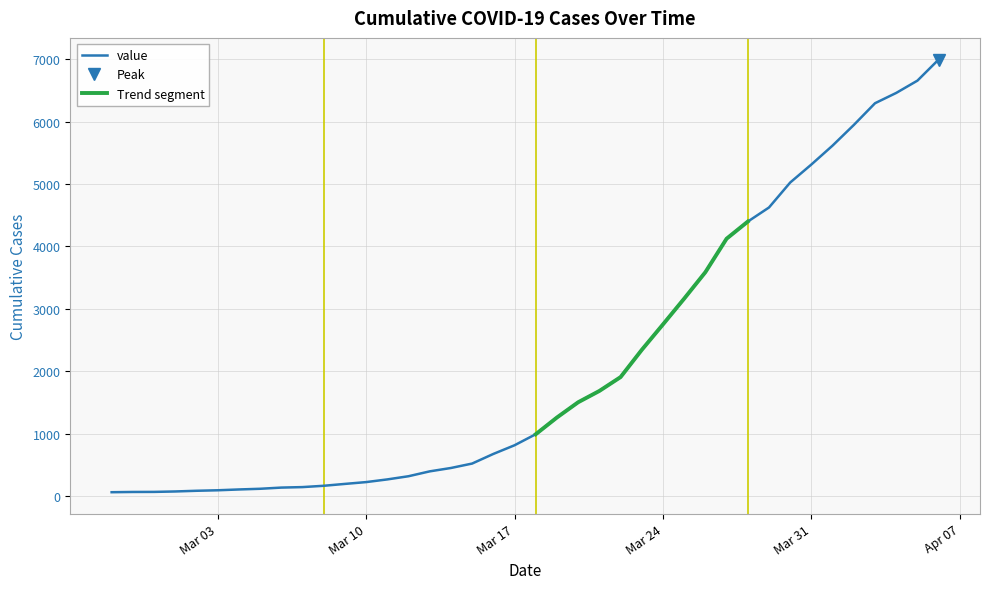

Approximately how many times larger is the value at 2020-03-22 compared to 2020-03-25?

0.6